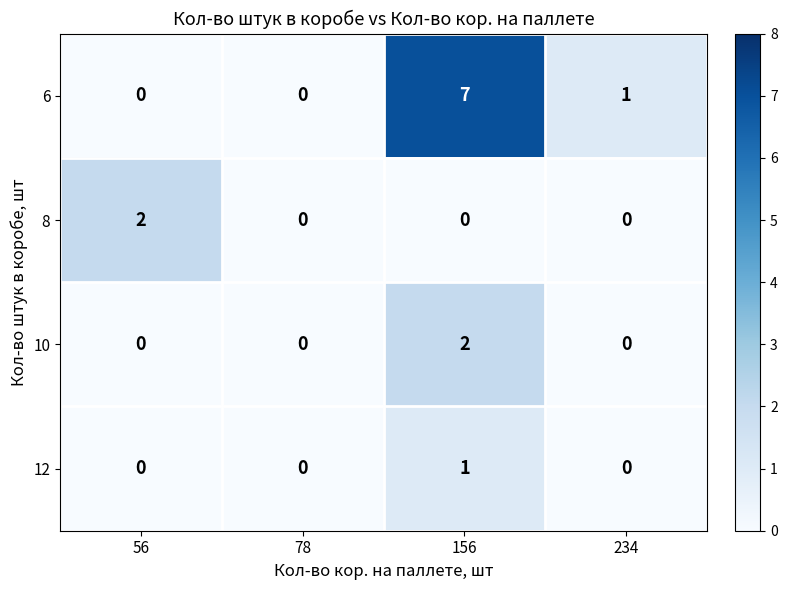

Count the 12 values in the range 0 to 1.

4